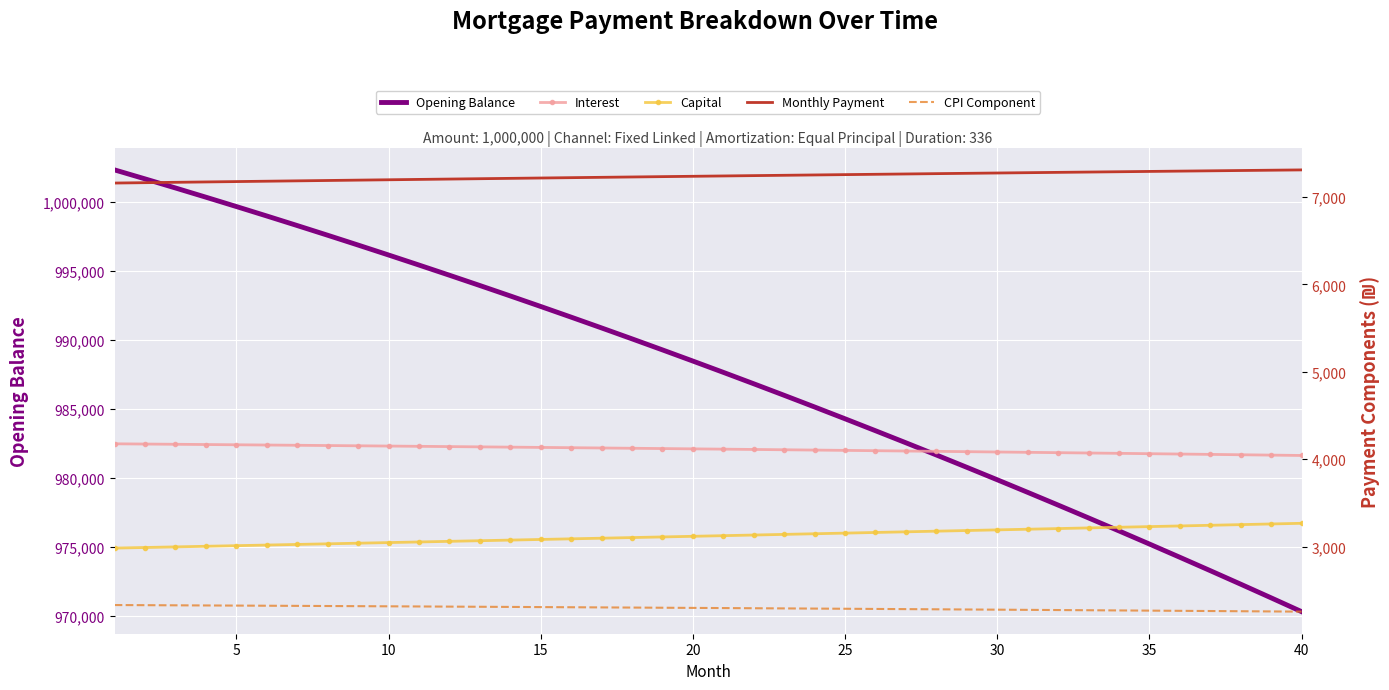

What is the difference between the Monthly Payment values at 15 and 34?

71.3